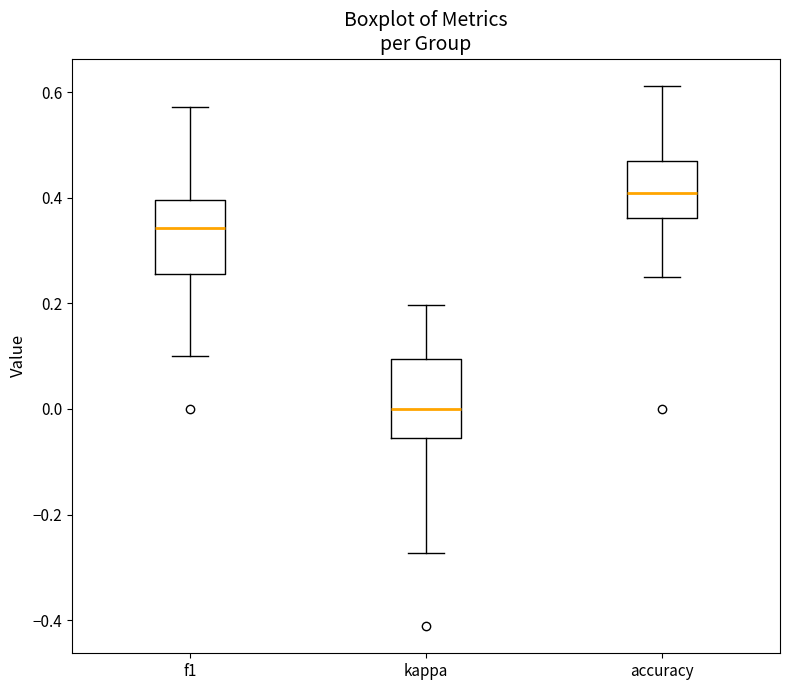

Reading left to right, transcribe this box plot: for each box, give where its median line is, the range the box spans, and where its two whiskers end, as read against the y-axis. The values are not printed on the chart, so give them approximately, as read against the axis.

f1: median 0.34, box 0.26 to 0.40, whiskers 0.10 to 0.58
kappa: median 0.00, box -0.06 to 0.10, whiskers -0.28 to 0.20
accuracy: median 0.40, box 0.36 to 0.48, whiskers 0.26 to 0.62